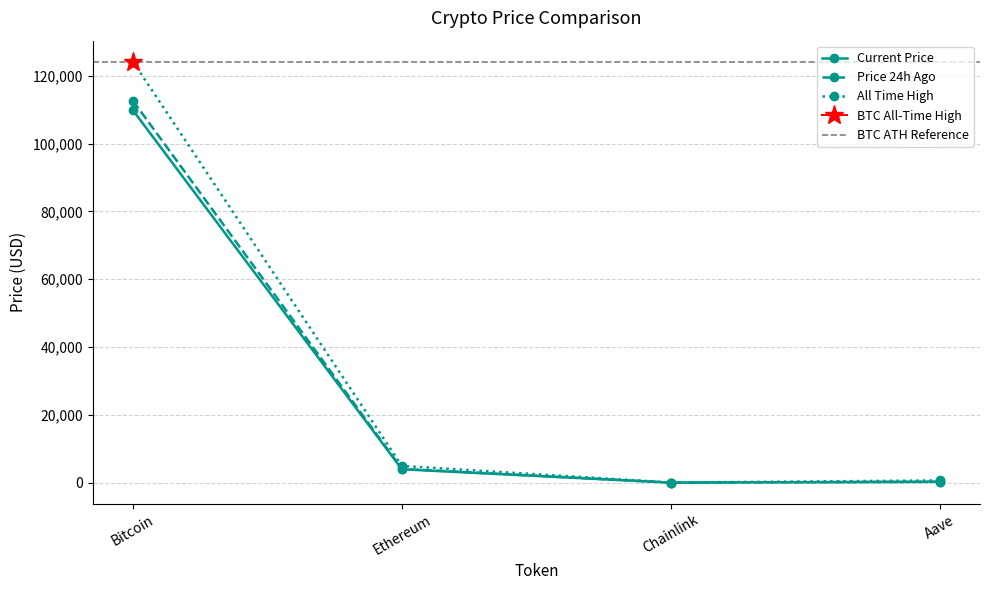

Which series has the largest range (max minus min)?

allTimeHigh